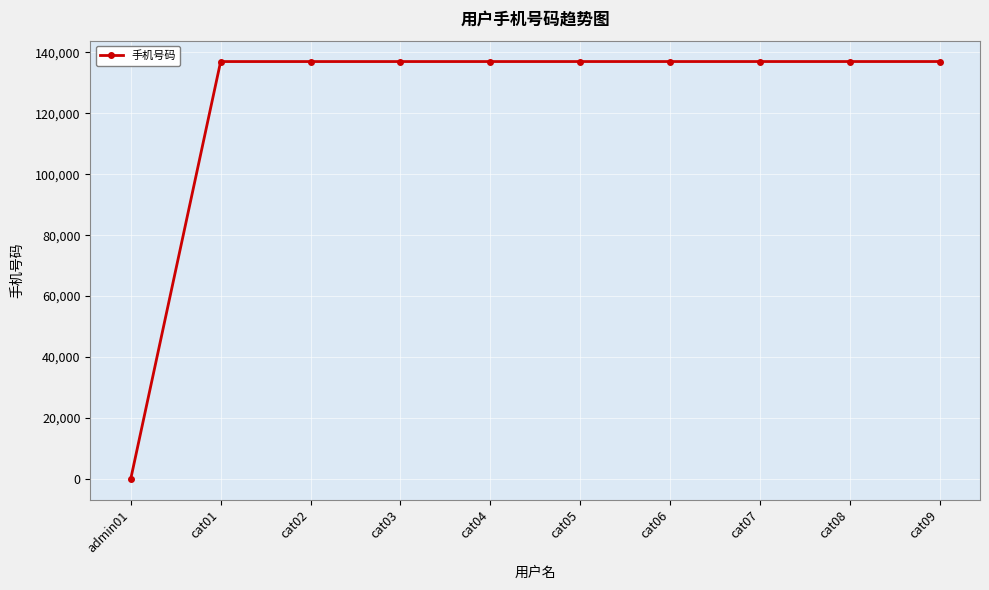

Is it true that the value at cat07 is 137007?

True